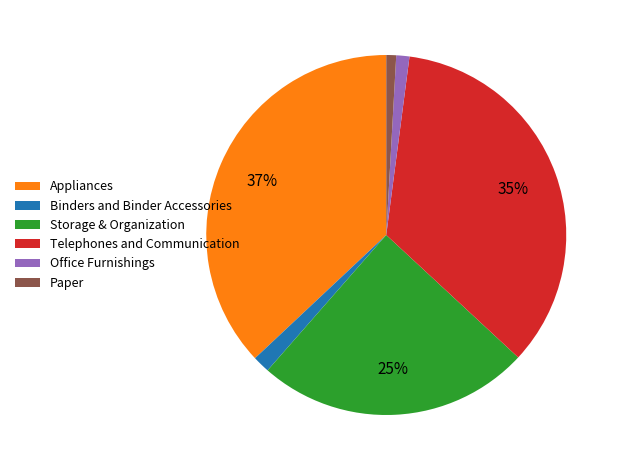

To the nearest percent, what percentage of the pie is Telephones and Communication?

35%